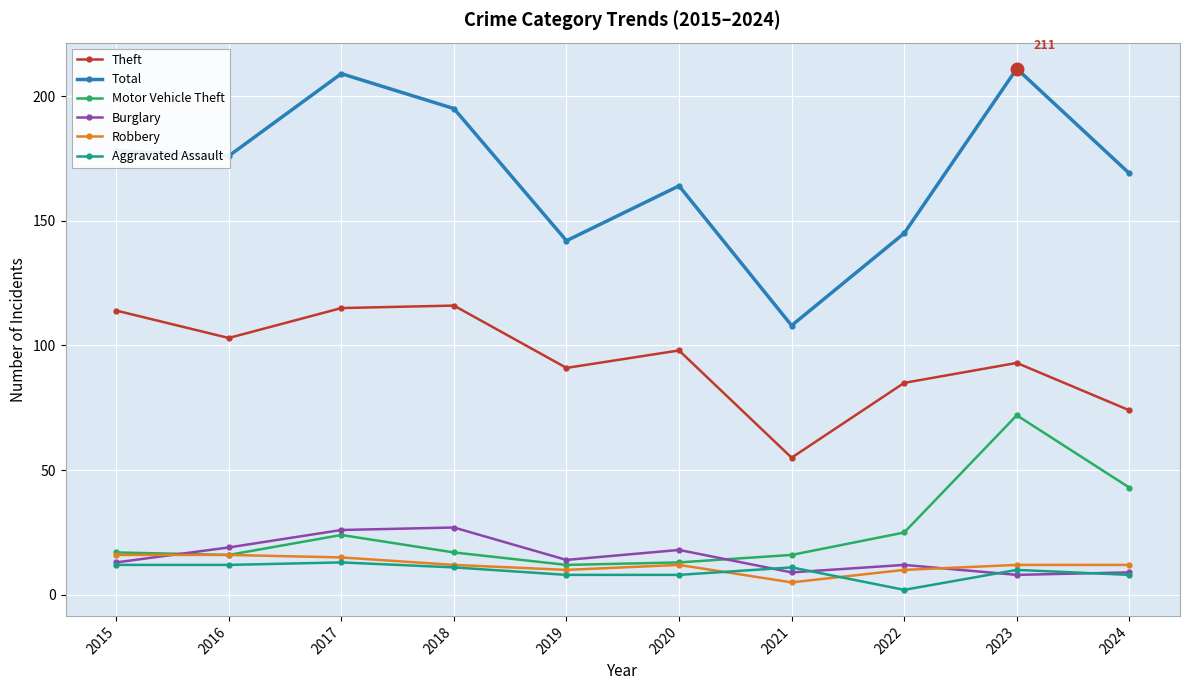

Which series ends up on top after the final intersection of Robbery and Burglary?

Robbery